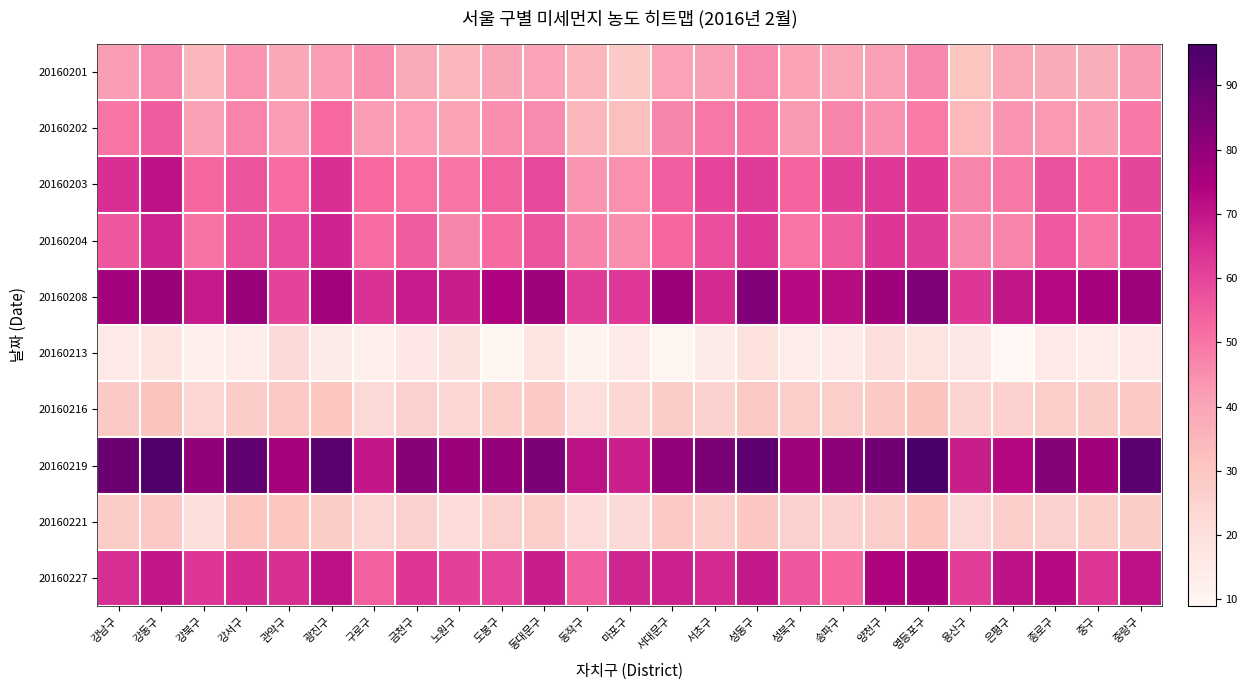

Between 노원구 and 용산구, which is larger?

노원구